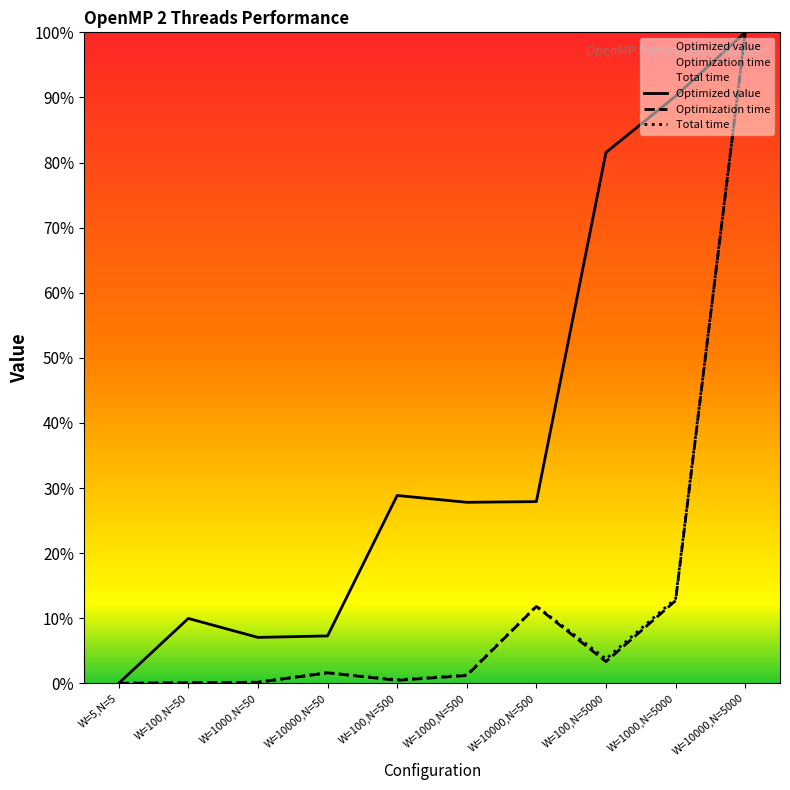

What position from the right is W=5,N=5?

10